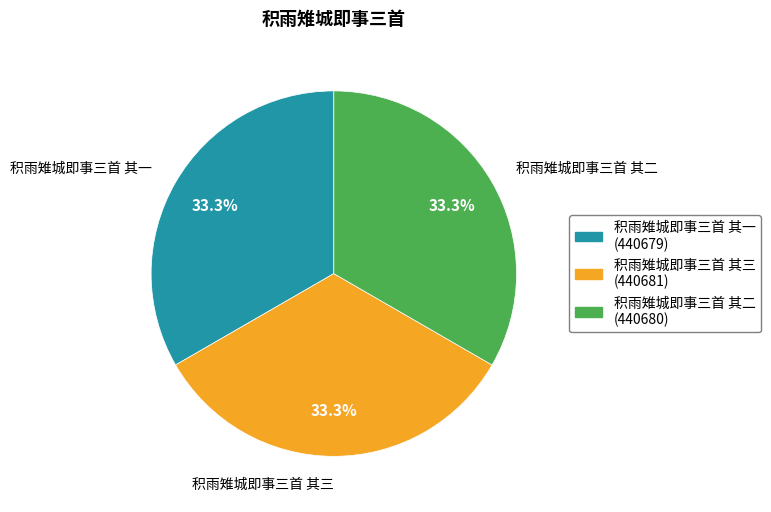

To the nearest percent, what is the average slice percentage?

33%